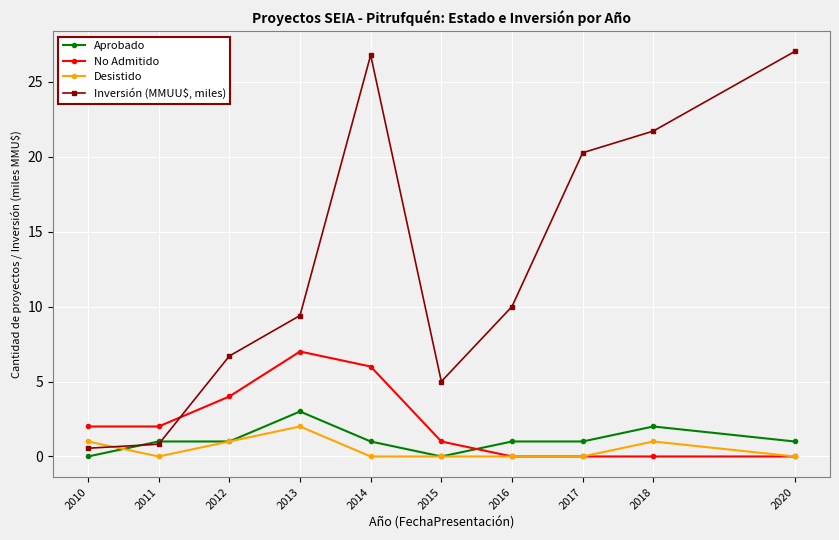

How many lines are shown in the chart?

4